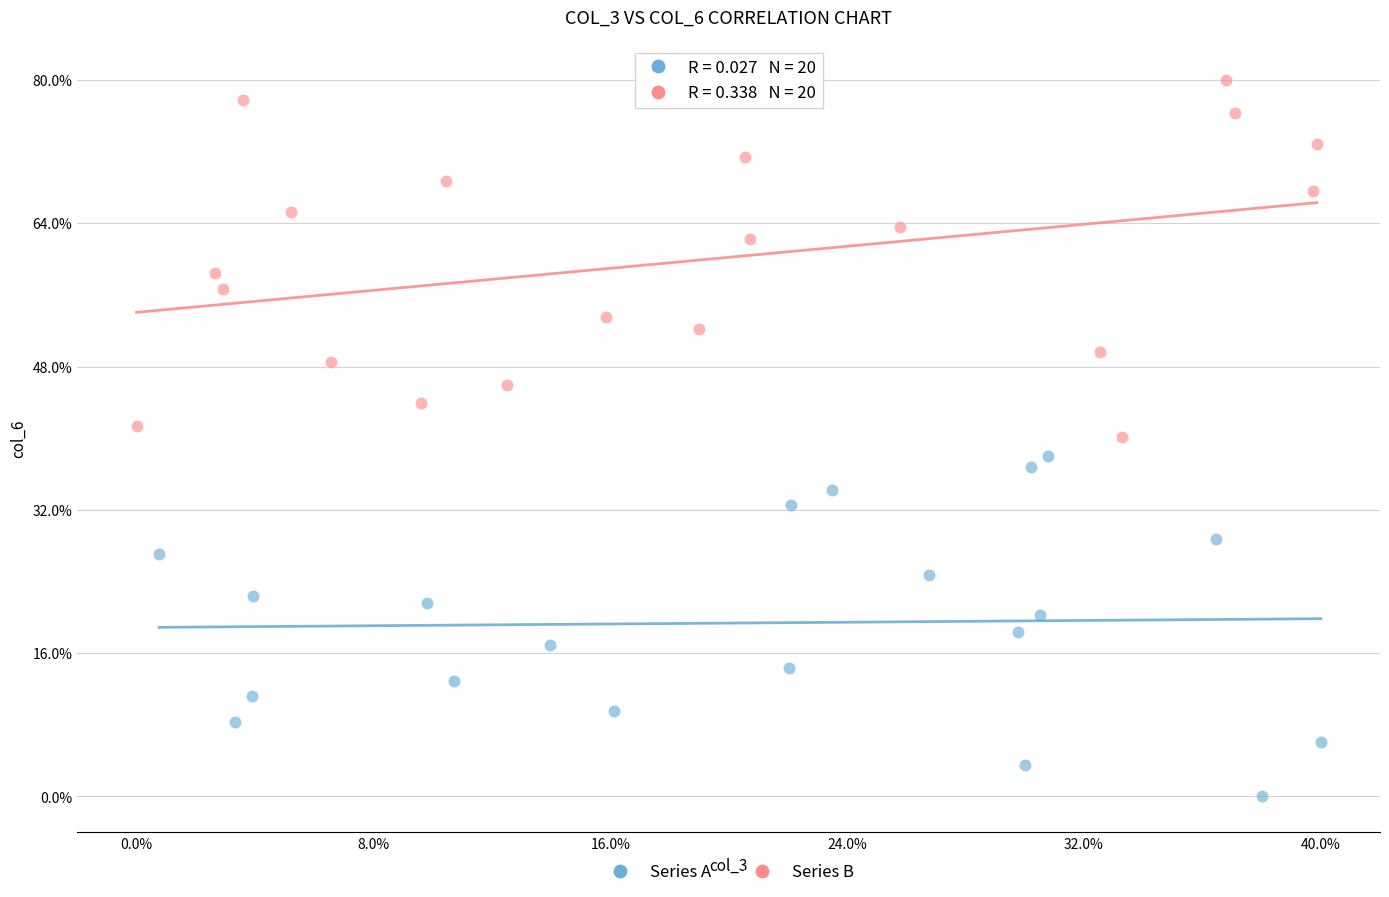

Which series contains the lowest Y value?

Series A